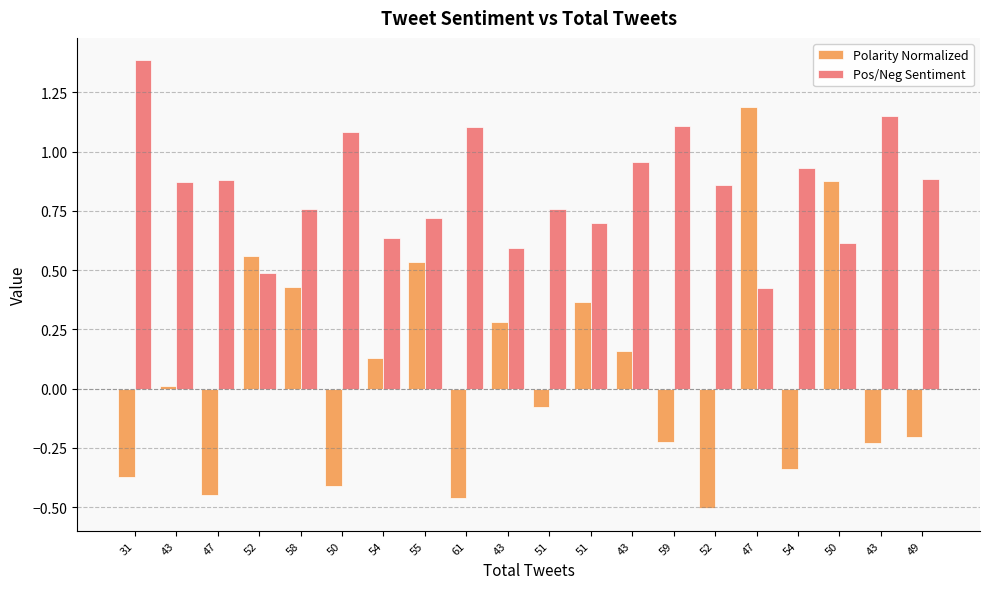

What is the label of the 10th bar from the left?

43